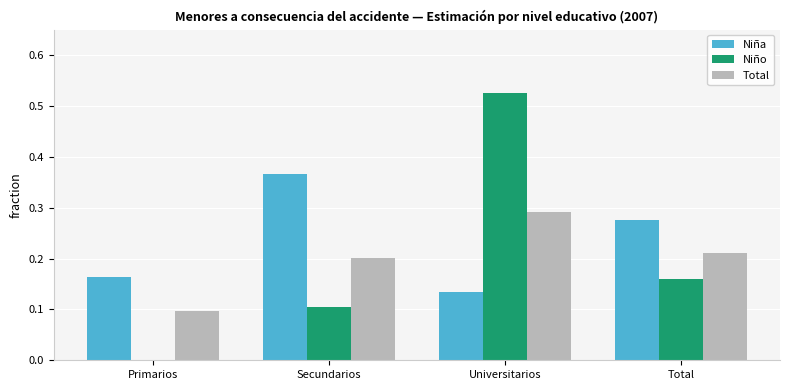

True or false: Total has a value of 0.2 at Secundarios.

True